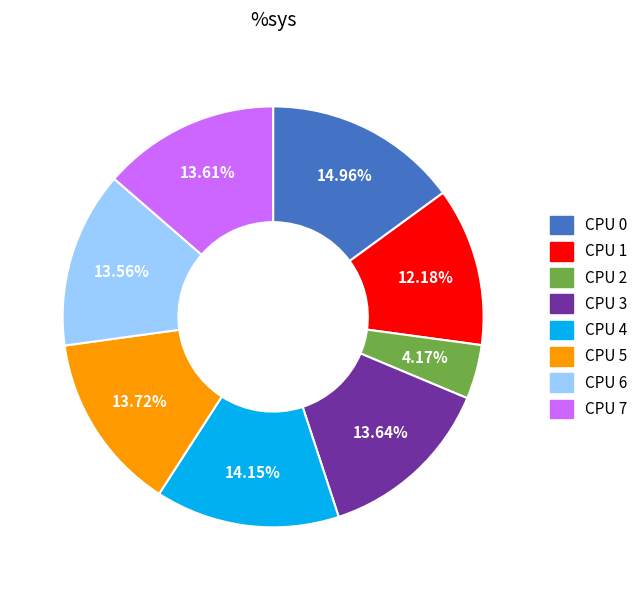

Does any single category account for the majority?

No